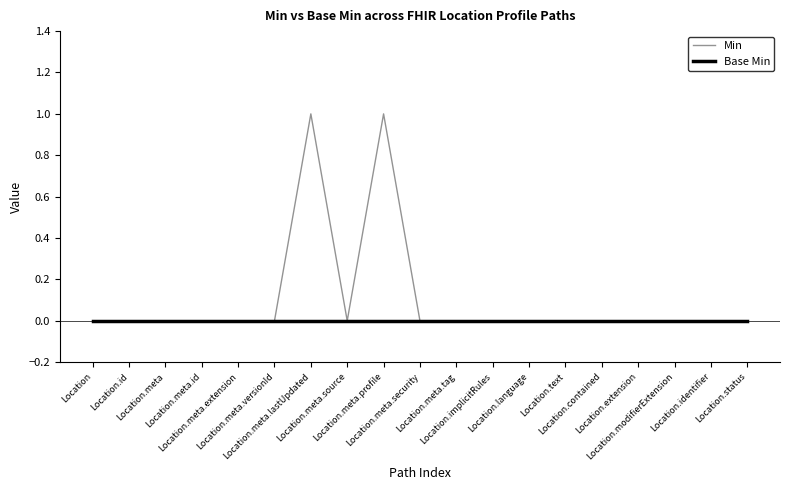

Which series has the largest total across all categories?

Min